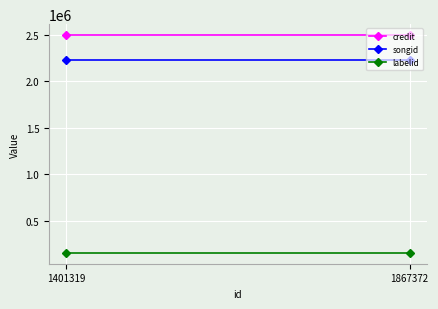

At which label is songid closest to 2226531?

1401319